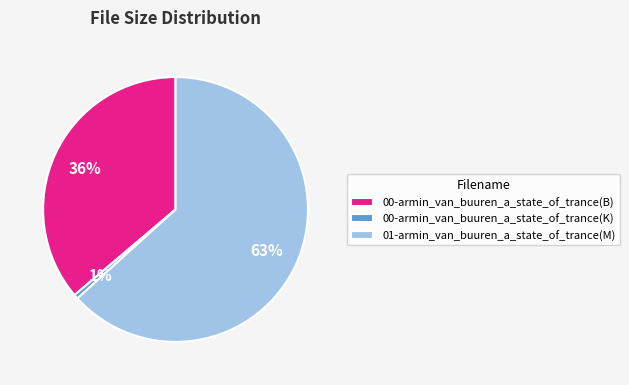

Which has a higher value, 01-armin_van_buuren_a_state_of_trance(M) or 00-armin_van_buuren_a_state_of_trance(K)?

01-armin_van_buuren_a_state_of_trance(M)